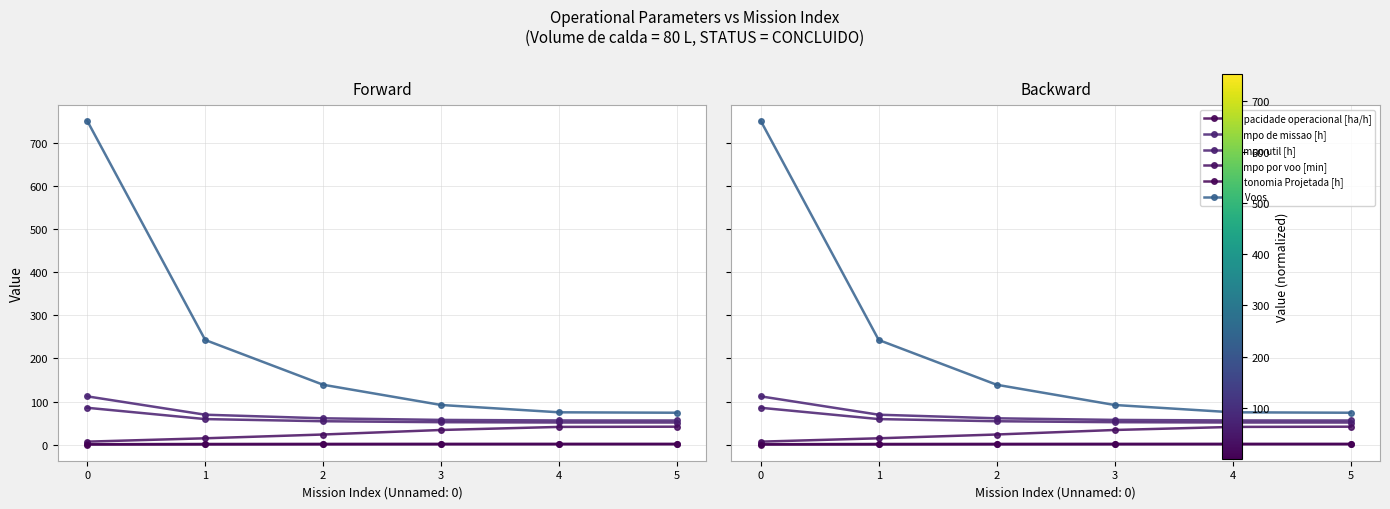

Reading left to right, list all the values displayed in this chart.

Capacidade operacional [ha/h]: 0.9	1.4	1.6	1.7	1.8	1.8
Tempo de missao [h]: 112.0	69.4	61.1	57.3	56.1	56.0
Tempo util [h]: 85.5	59.2	54.2	52.0	51.3	51.3
Tempo por voo [min]: 6.8	14.6	23.4	33.9	41.1	41.6
Autonomia Projetada [h]: 0.1	0.2	0.3	0.4	0.5	0.6
N° Voos: 752.0	243.0	139.0	92.0	75.0	74.0